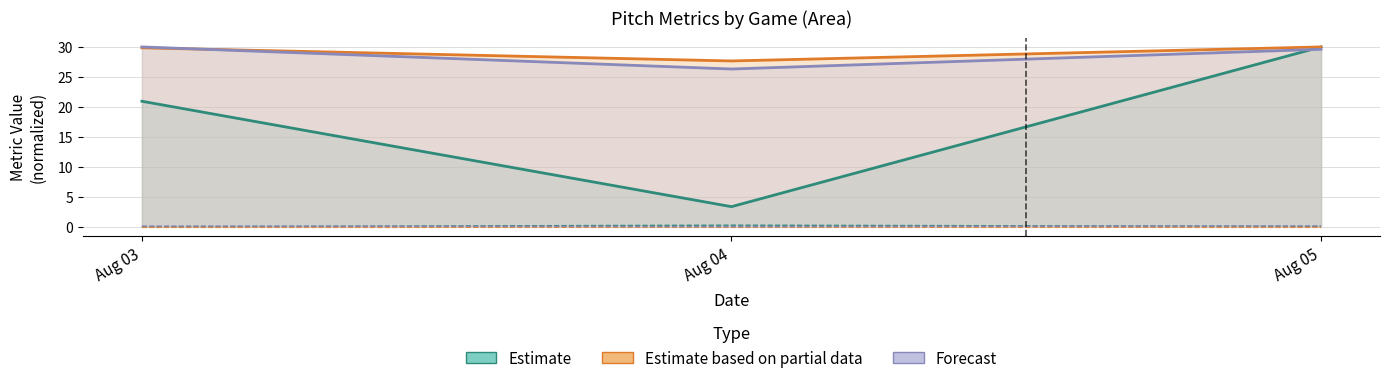

Reading left to right, transcribe all the data shown in this chart.

vx0_top: 21.0	3.4	30.0
ay_top: 29.9	27.7	30.0
ay_bot: 30.0	26.3	29.6
if_fielding_alignment_Strategic_top: 0.1	0.3	0.1
if_fielding_alignment_Strategic_bot: 0.0	0.0	0.0
p_throws_R_top: 0.2	0.1	0.2